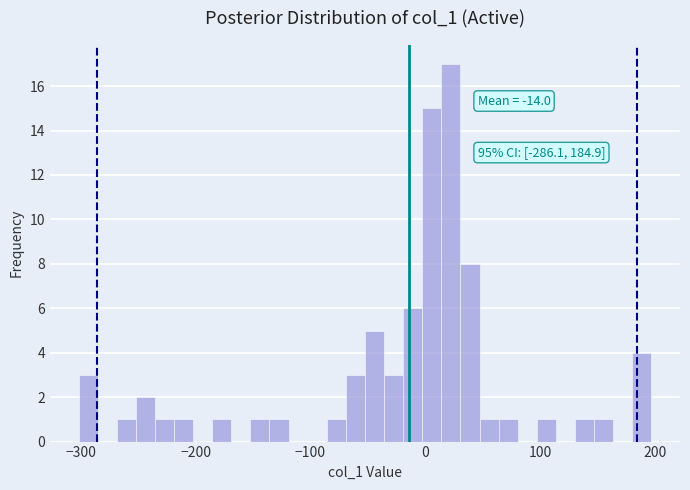

Read against the x-axis, roughly where is the centre of the tallest bar?

20